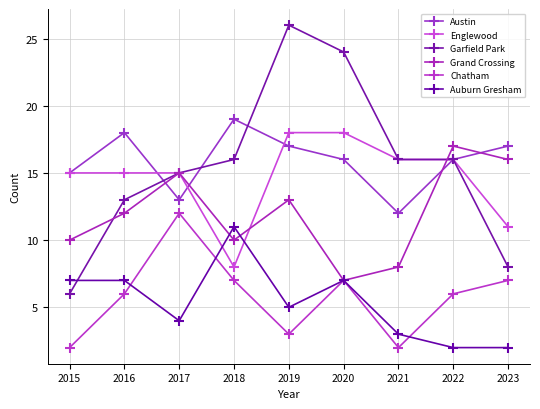

True or false: Chatham and Englewood intersect in this chart.

False